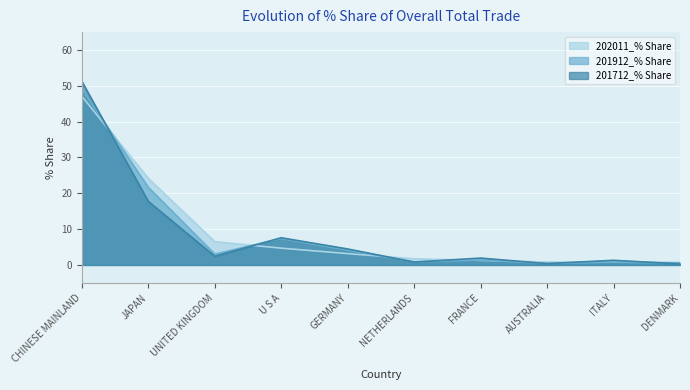

At which label is 202011_% Share closest to 23?

JAPAN